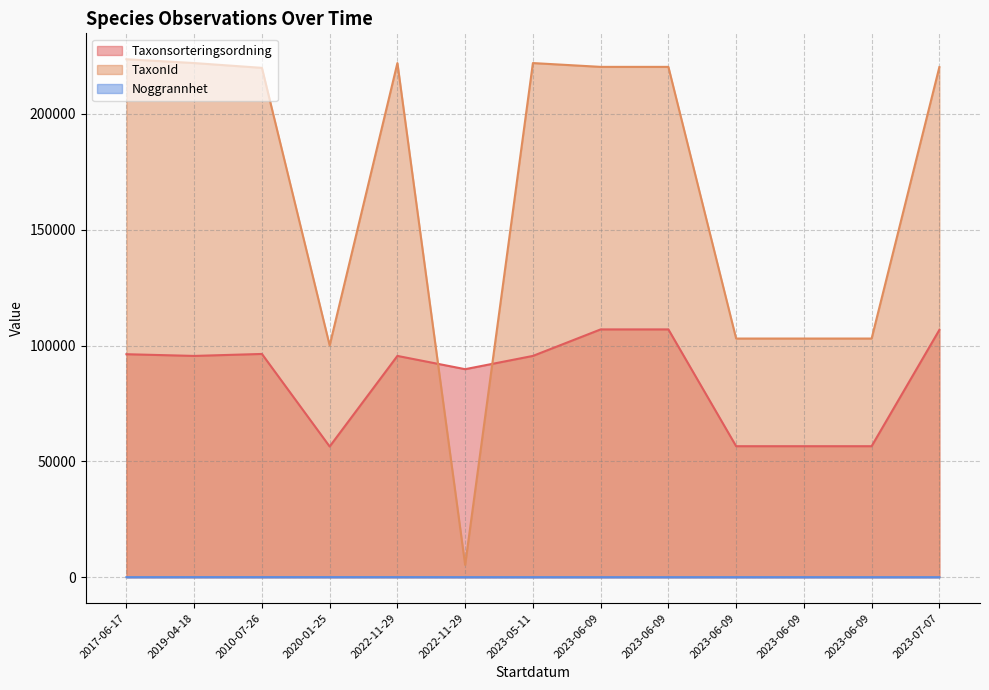

What is the difference between the maximum and minimum values in the Noggrannhet series?

20